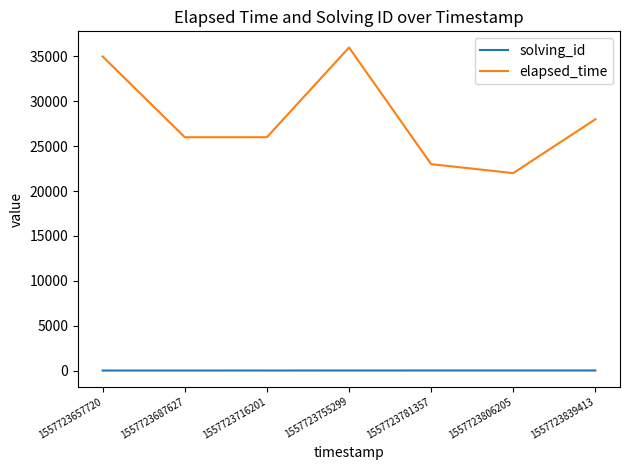

Rank the series by their average value, from highest to lowest.

elapsed_time, solving_id